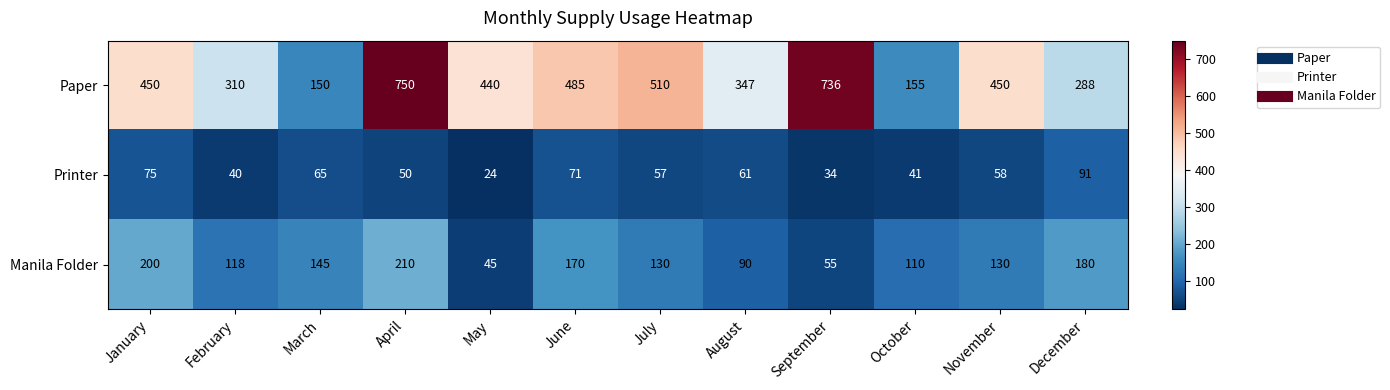

At which label is Printer closest to 57?

July